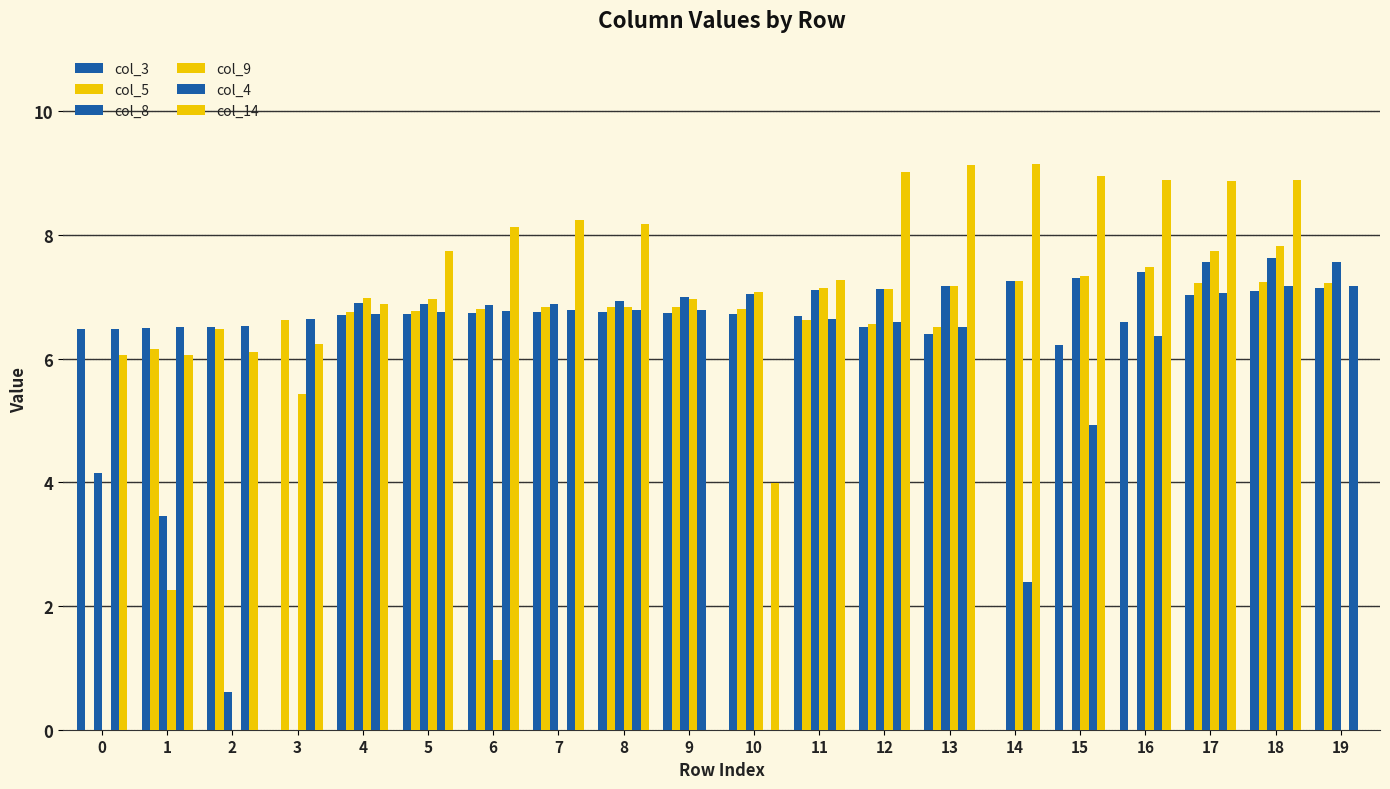

How many categories are shown in the chart?

20